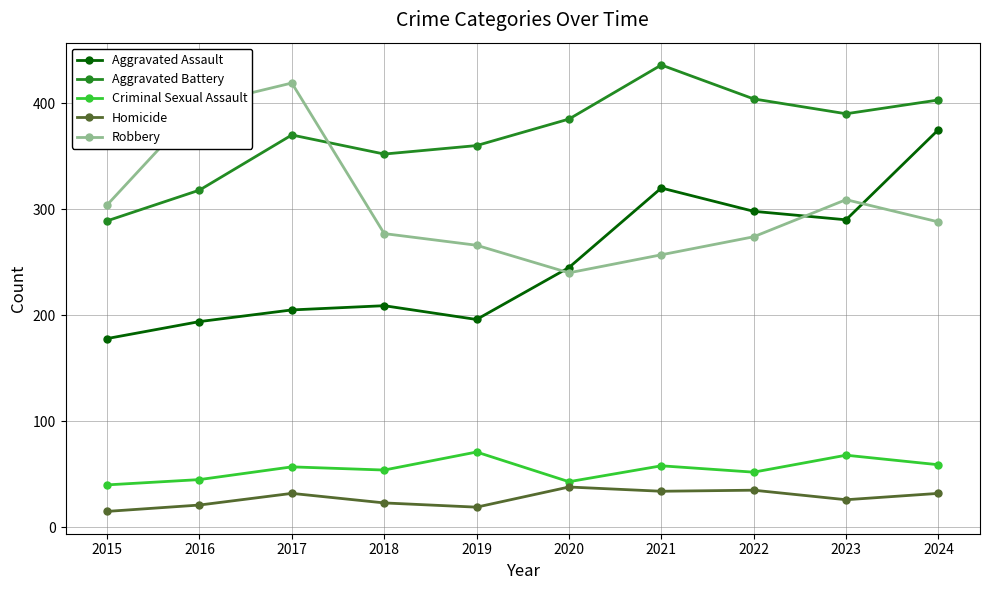

Between 2018 and 2021, which series saw the biggest shift?

Aggravated Assault